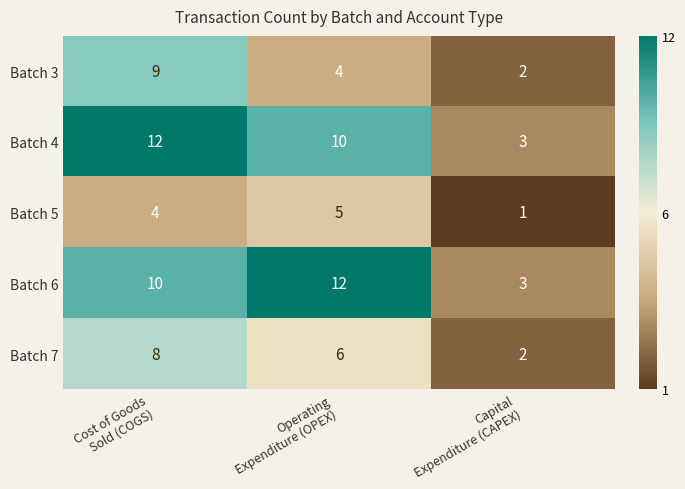

Rank the series at Operating
Expenditure (OPEX) from highest to lowest value.

Batch 6, Batch 4, Batch 7, Batch 5, Batch 3